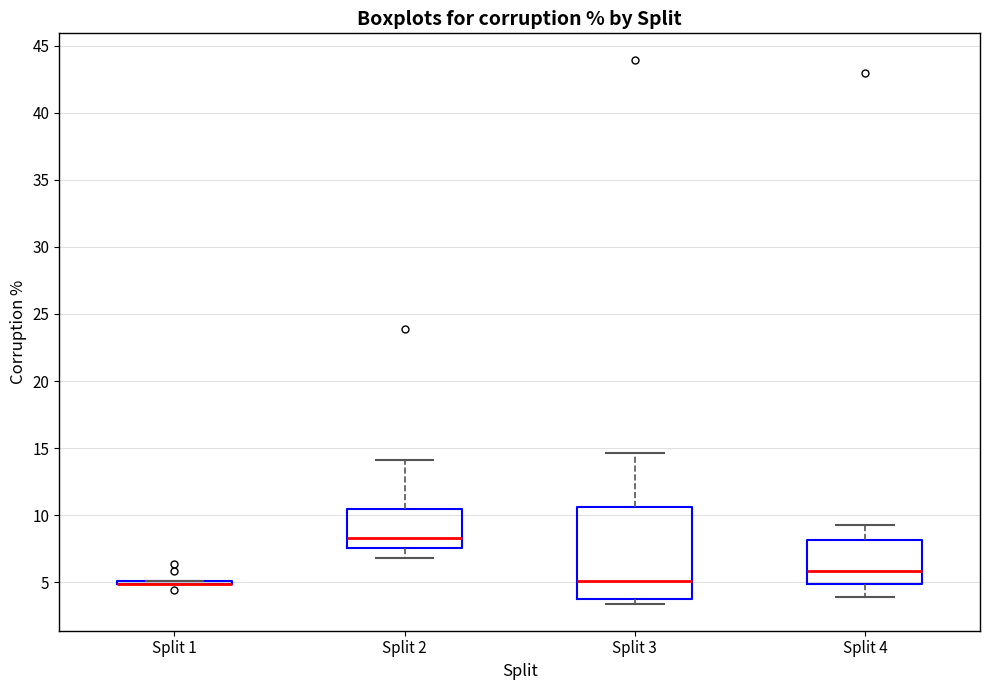

Reading left to right, transcribe this box plot: for each box, give where its median line is, the range the box spans, and where its two whiskers end, as read against the y-axis. The values are not printed on the chart, so give them approximately, as read against the axis.

Split 1: box collapsed to a line at 5.0, whiskers 5.0 to 5.0
Split 2: median 8.5, box 7.5 to 10.5, whiskers 7.0 to 14.0
Split 3: median 5.0, box 4.0 to 10.5, whiskers 3.5 to 14.5
Split 4: median 6.0, box 5.0 to 8.0, whiskers 4.0 to 9.5